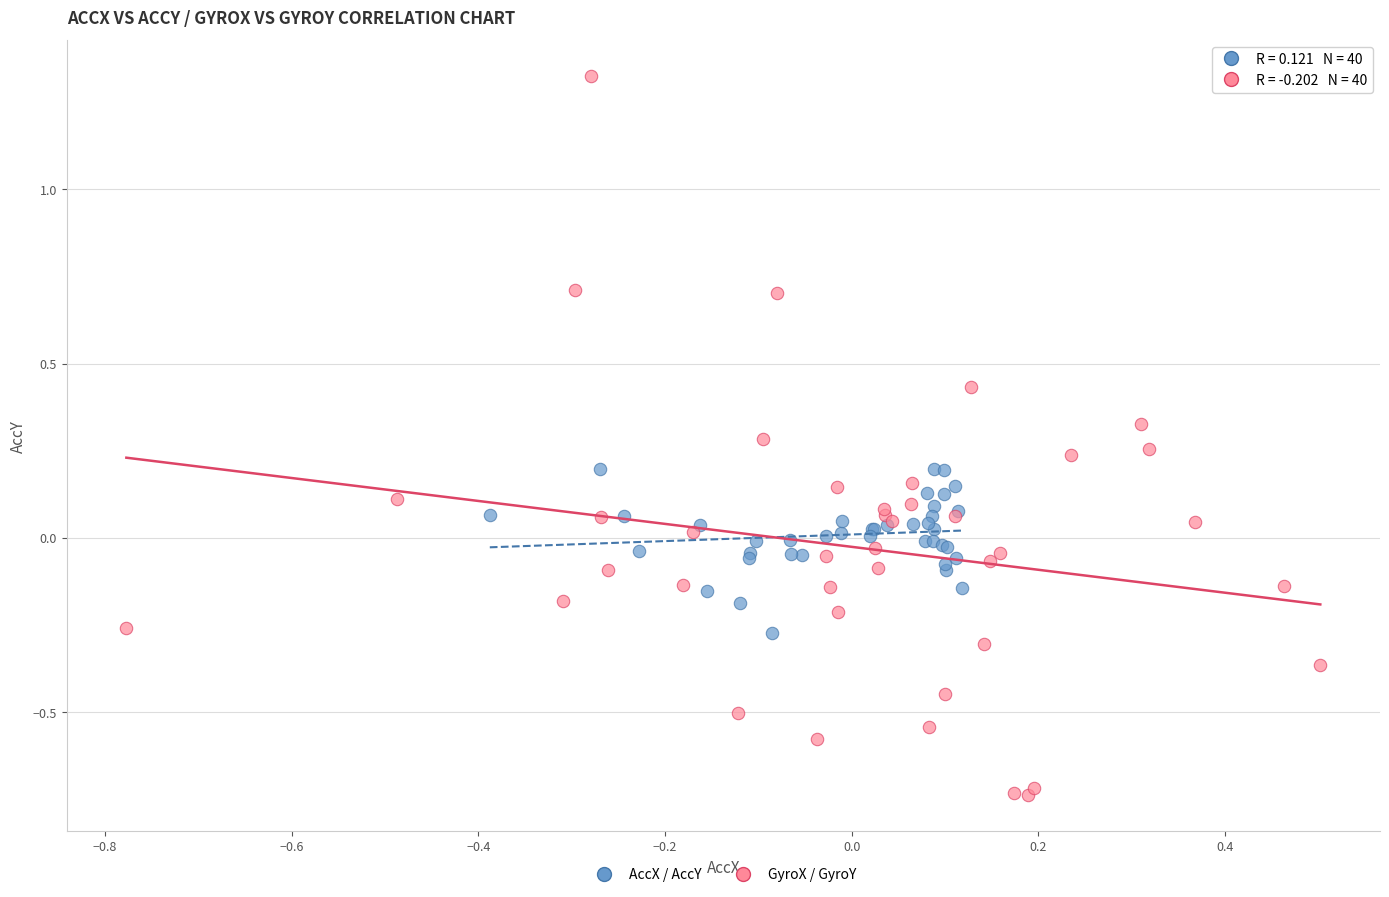

Which series has the widest spread of Y values?

GyroX / GyroY